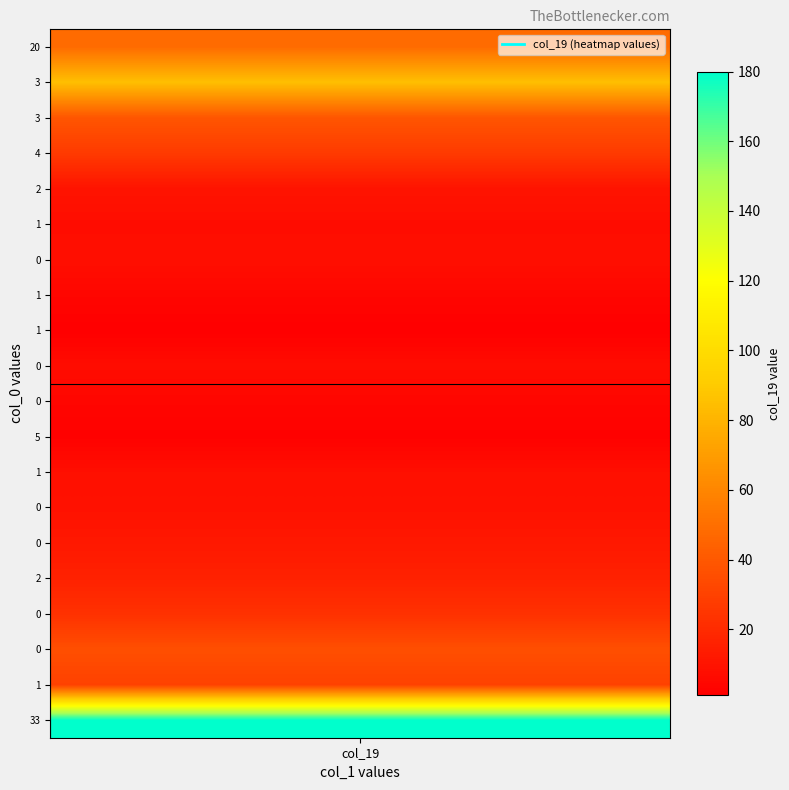

What is the average value?

28